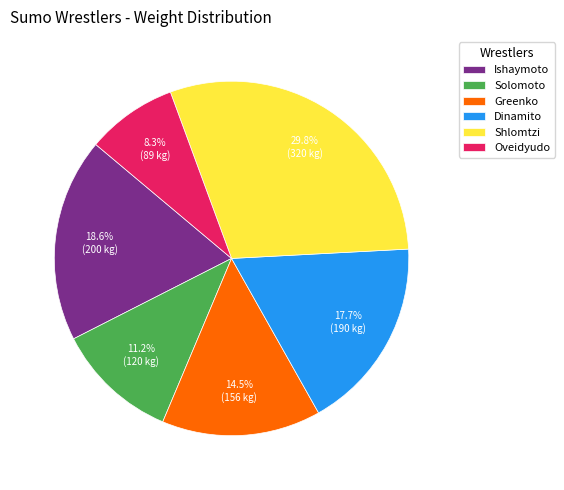

What is the smallest slice in the pie chart?

Oveidyudo